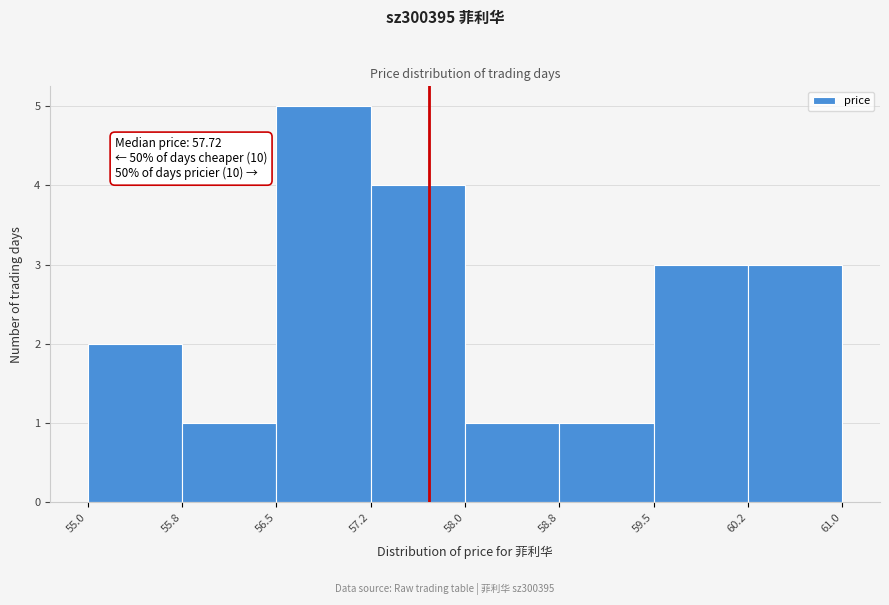

Over which range of the x-axis is the bar tallest?

56.5 to 57.2